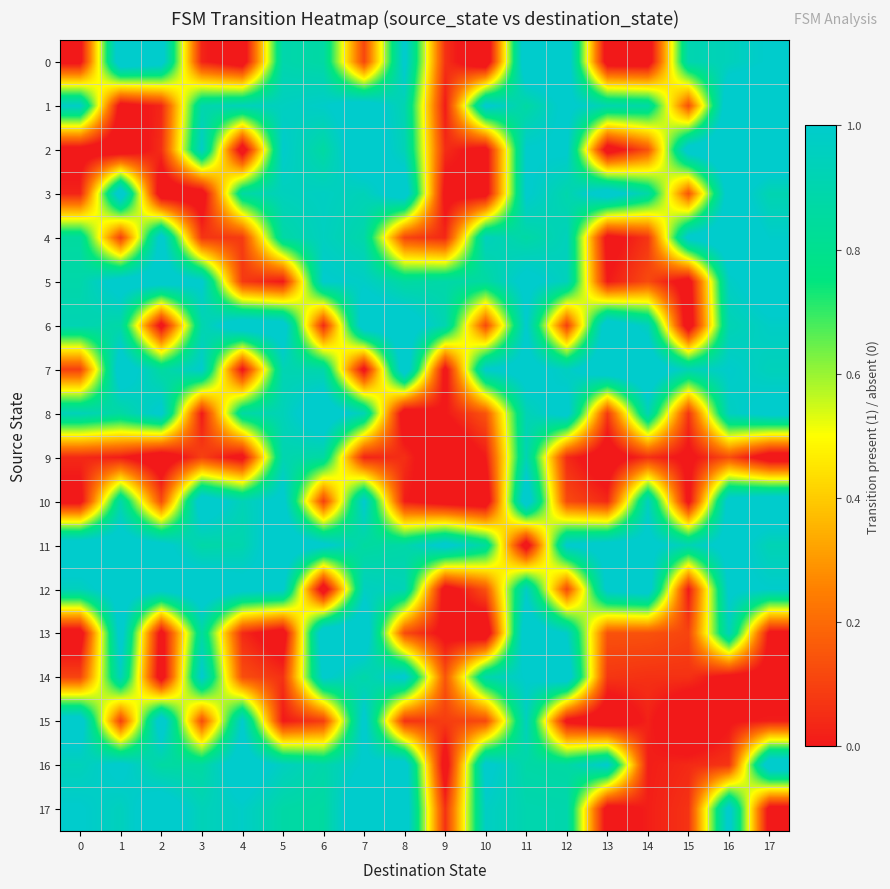

Between 14 and 8, which is larger?

8